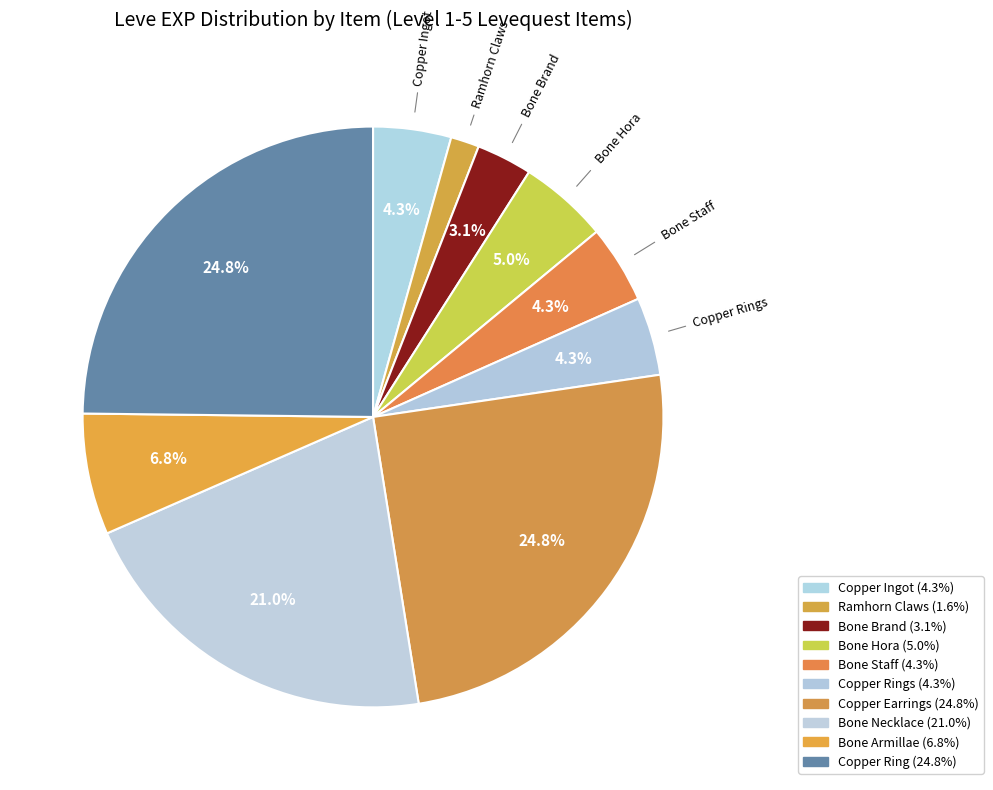

Rank the categories by value from highest to lowest.

Copper Earrings, Copper Ring, Bone Necklace, Bone Armillae, Bone Hora, Copper Ingot, Bone Staff, Copper Rings, Bone Brand, Ramhorn Claws